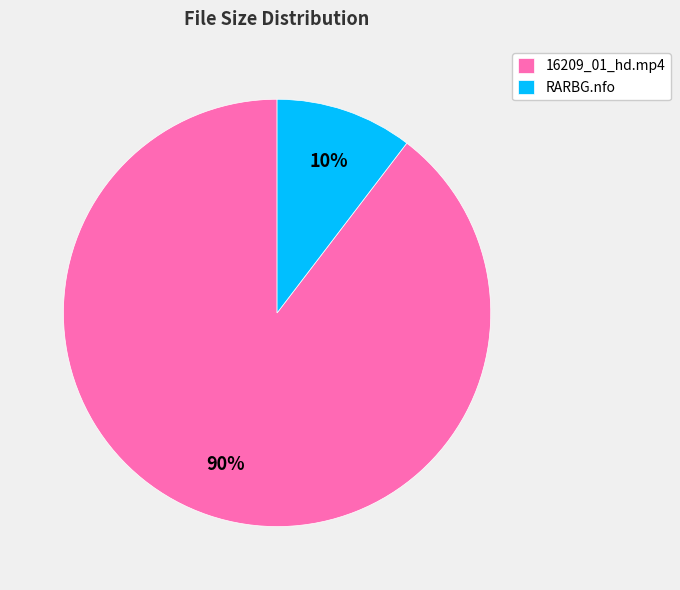

Count the number of slices in the pie.

2